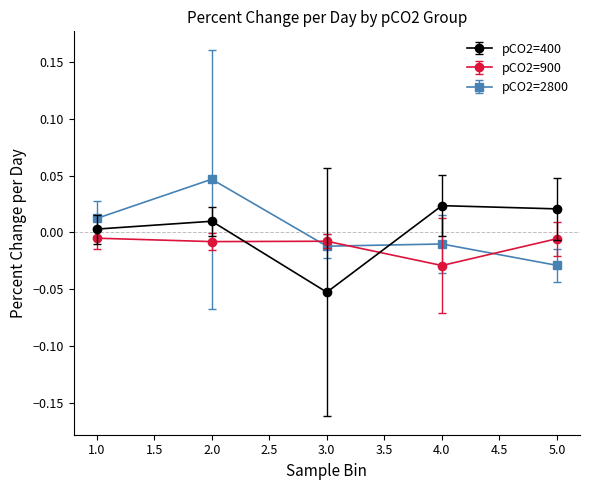

How many data points in pCO2=2800 are above 0?

2